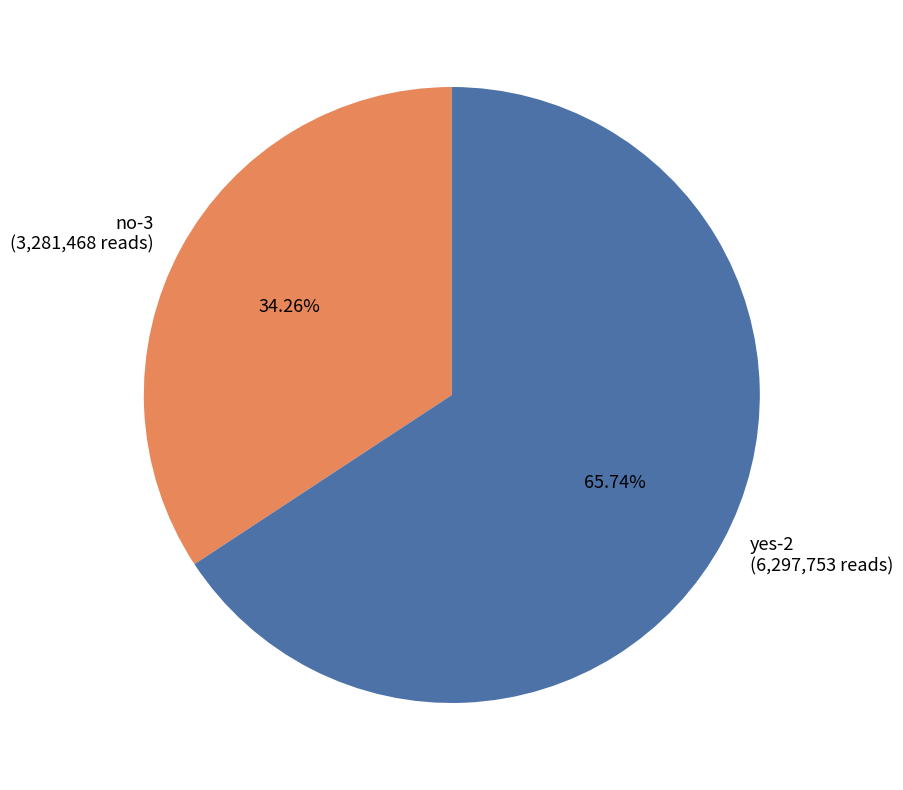

Does yes-2 account for over 50% of the chart?

Yes